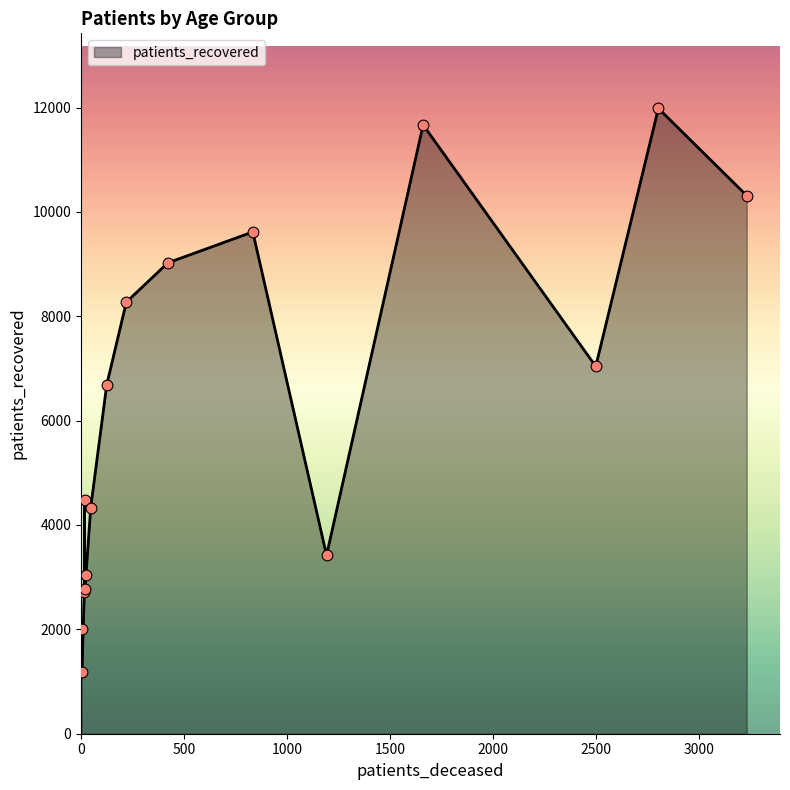

What is the smallest value displayed?

1182